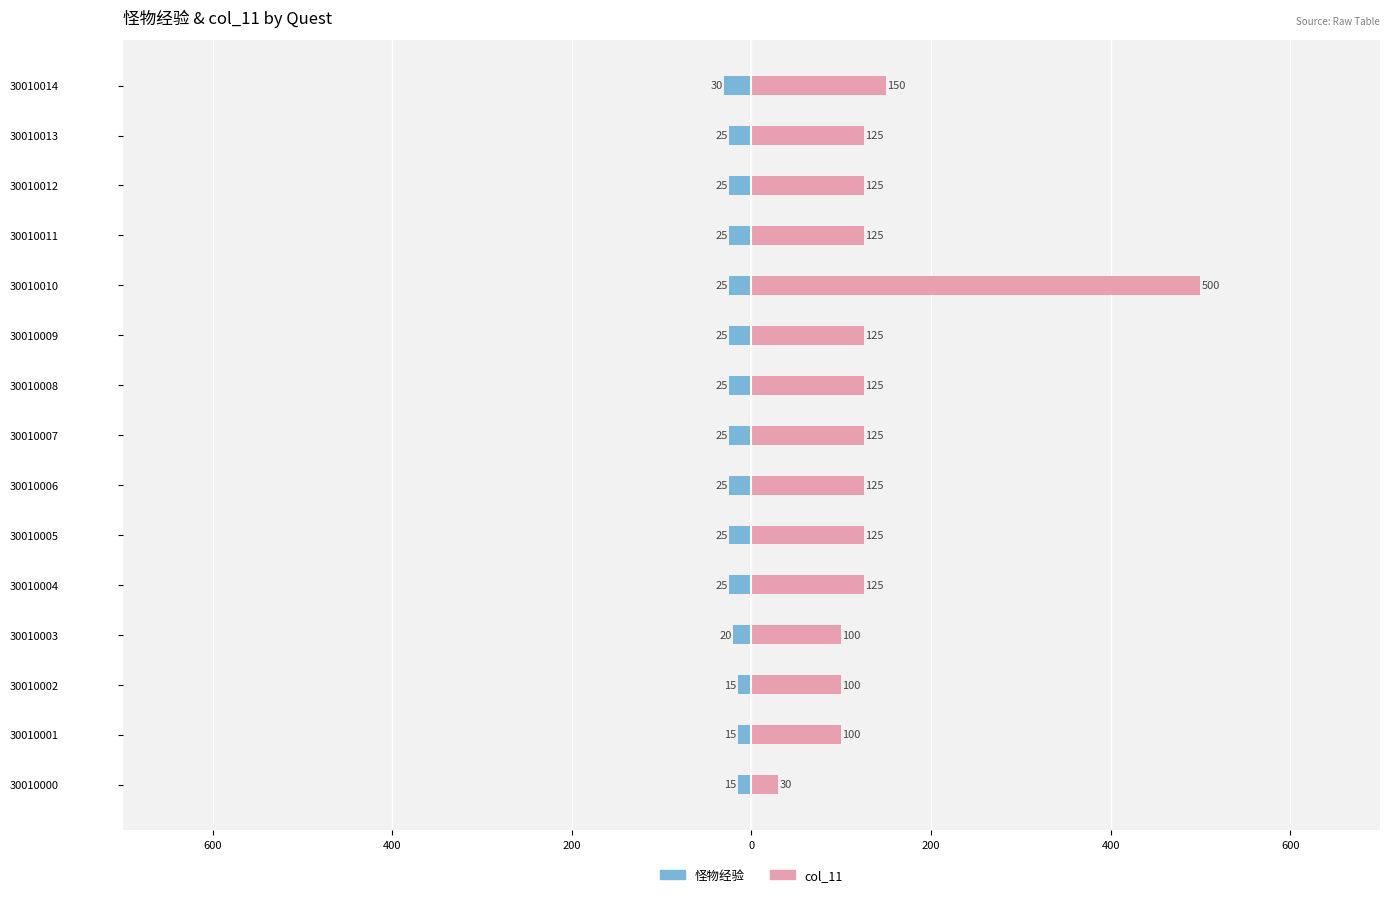

Where does the col_11 series first go above 125?

30010010